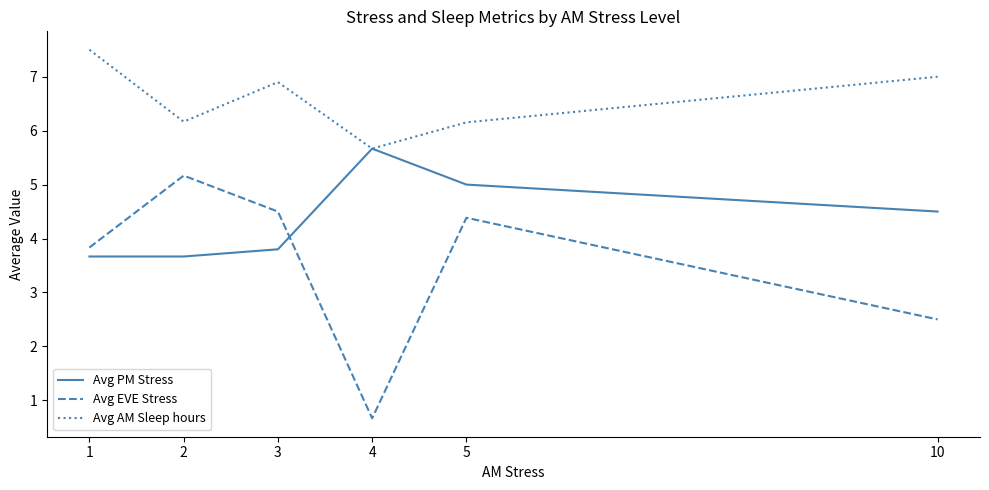

How many lines are shown in the chart?

3